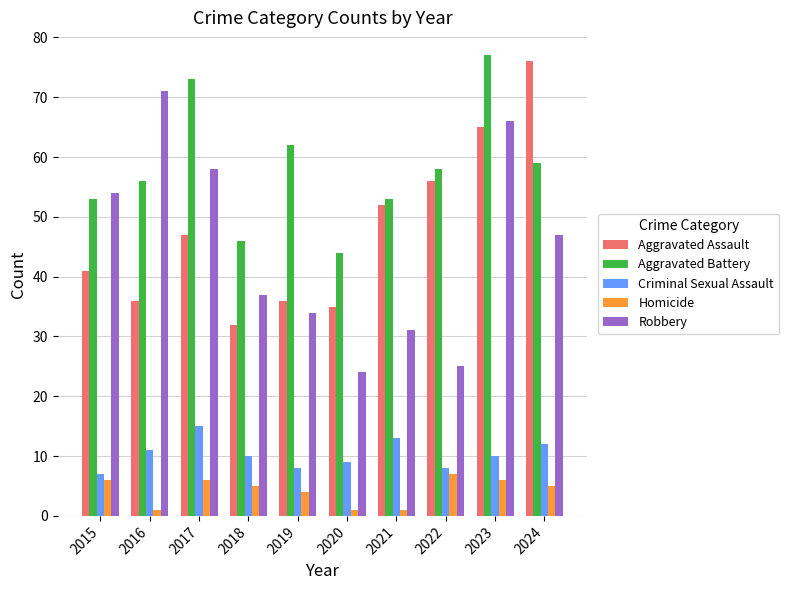

At how many categories does at least one series exceed 66?

4